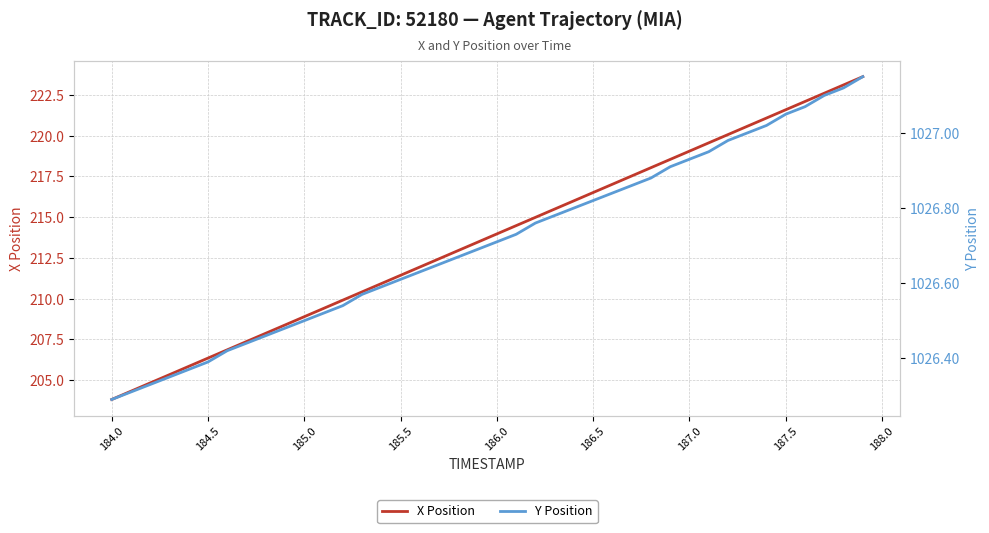

How many lines are shown in the chart?

2